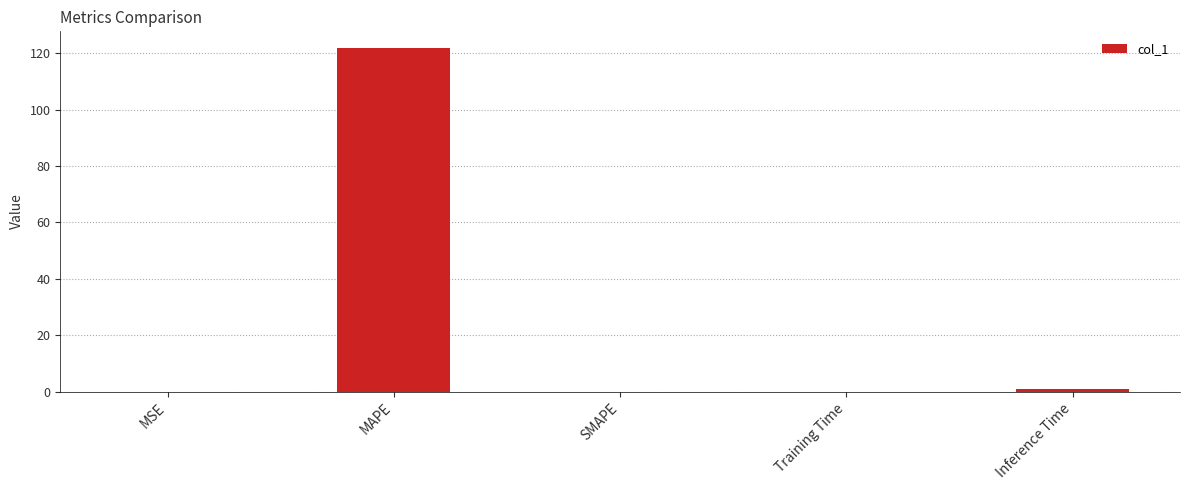

Count the number of categories in the chart.

5